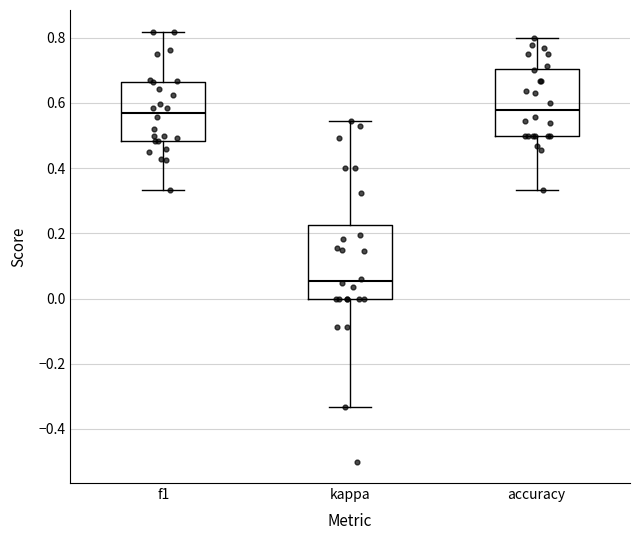

Where is the upper edge of the box for kappa on the y-axis? The values are not printed on the chart, so give them approximately, as read against the axis.

0.22